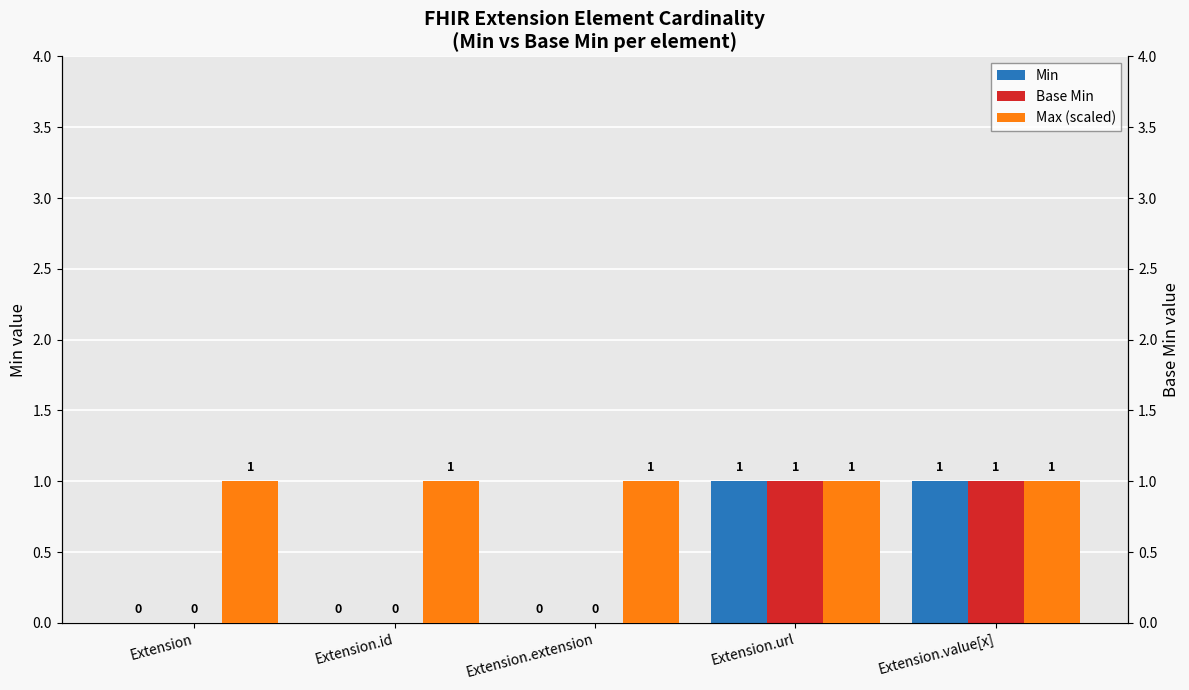

What is the average value of the Max (scaled) series?

1